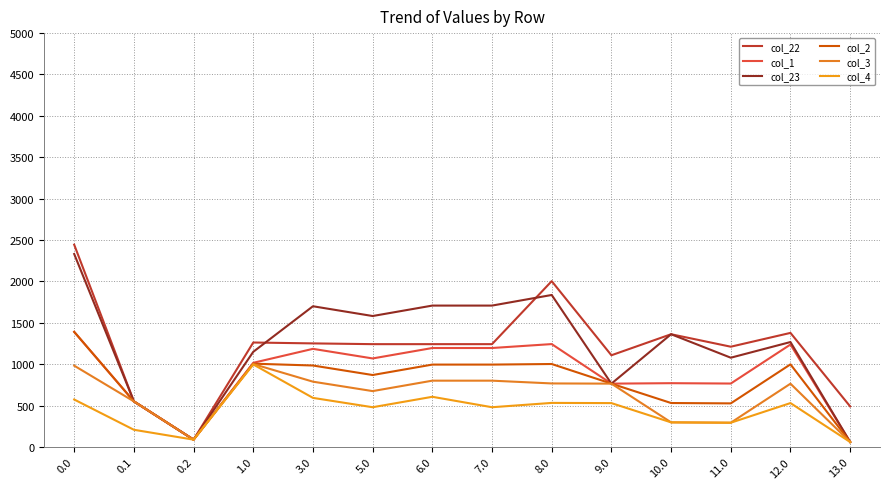

Is this an area chart (filled region under the line)?

No